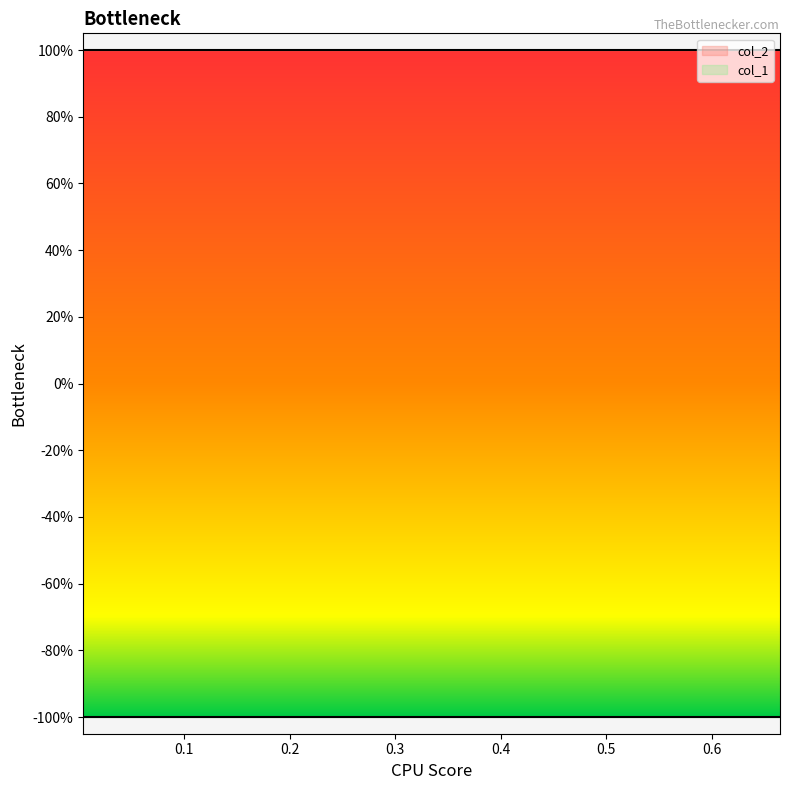

What are all the series names shown in the legend?

col_1, col_2